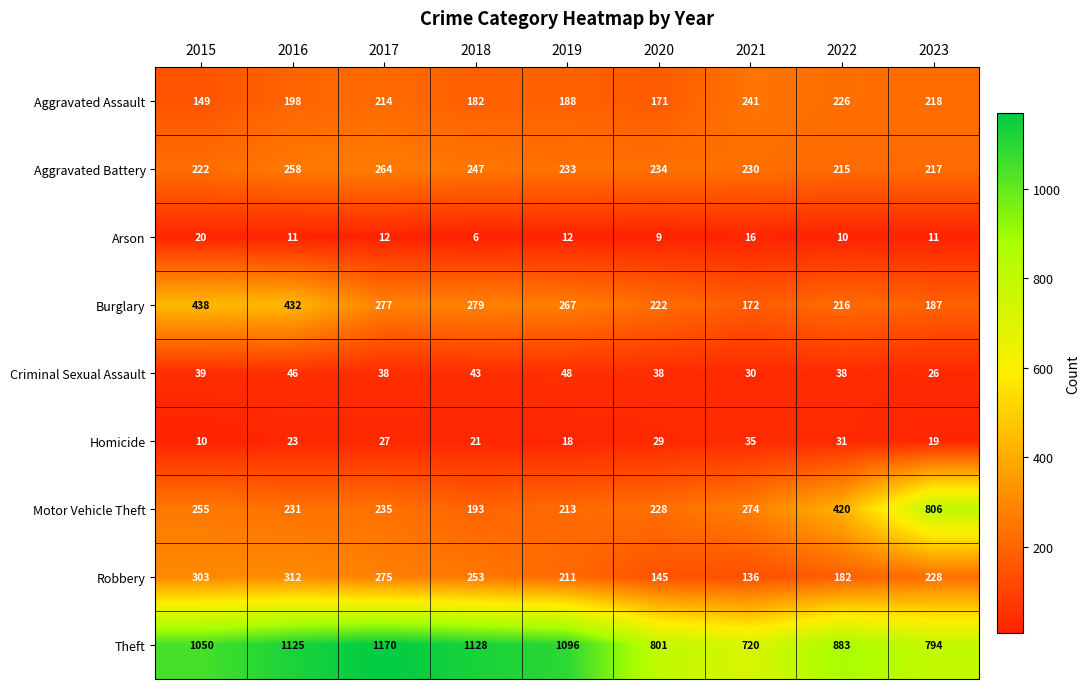

At which label does Aggravated Battery reach its minimum?

2022